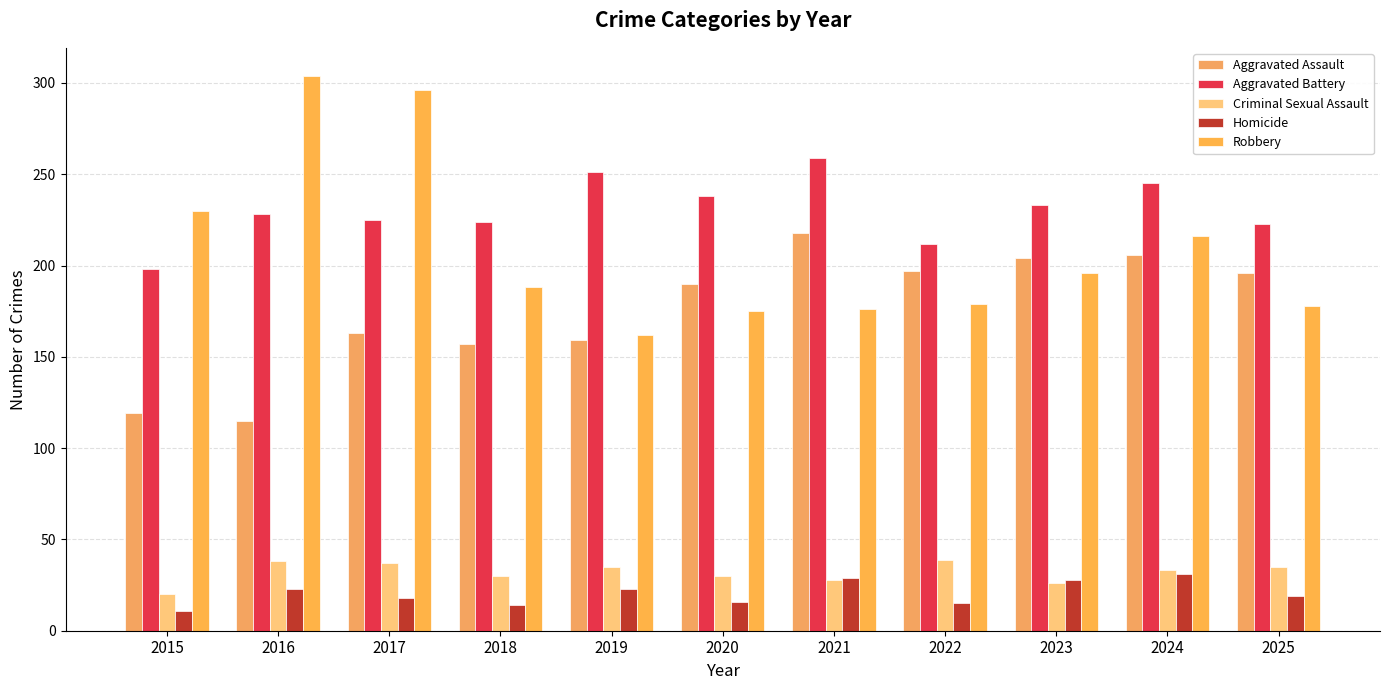

True or false: Aggravated Battery has a value of 354 at 2015.

False